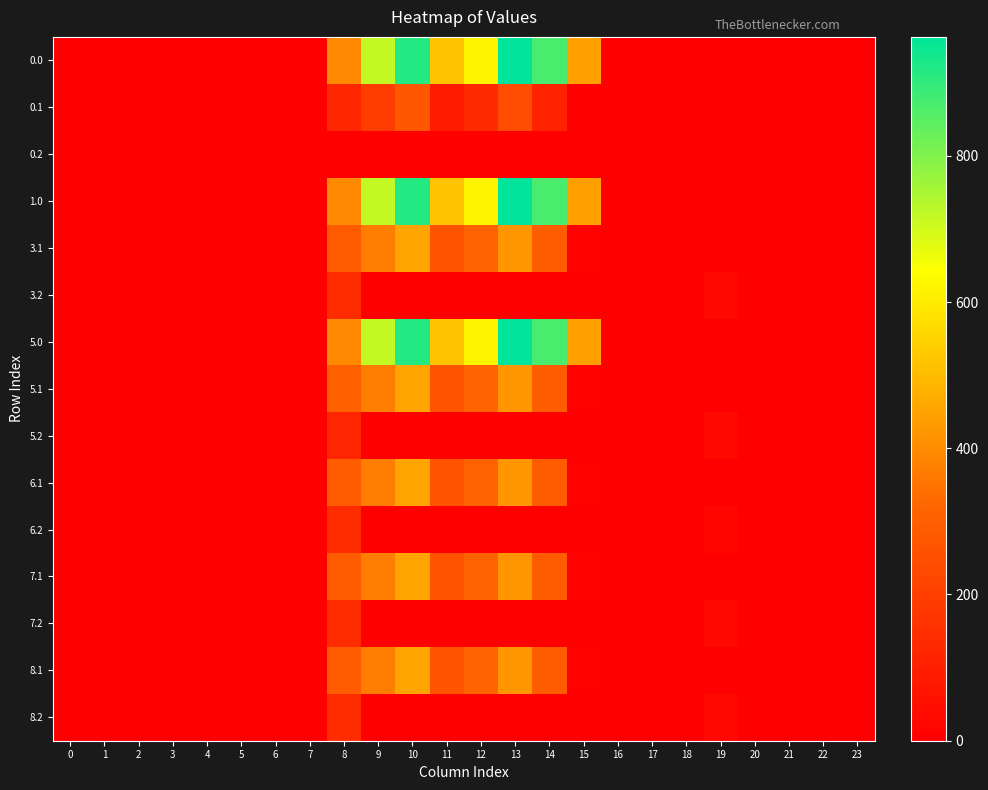

Reading left to right, what are all the values shown in this chart?

0.0: 0=0.0	1=0.0	2=0.0	3=0.0	4=0.0	5=0.0	6=0.0	7=0.0	8=395.3	9=716.9	10=916.2	11=516.0	12=619.4	13=962.7	14=870.3	15=443.0	16=0.0	17=0.0	18=0.0	19=0.0	20=0.0	21=0.0	22=0.0	23=0.0
0.1: 0=0.0	1=0.0	2=0.0	3=0.0	4=0.0	5=0.0	6=0.0	7=0.0	8=125.2	9=191.1	10=274.1	11=87.0	12=134.6	13=241.5	14=113.7	15=0.0	16=0.0	17=0.0	18=0.0	19=0.0	20=0.0	21=0.0	22=0.0	23=0.0
0.2: 0=0.0	1=0.0	2=0.0	3=0.0	4=0.0	5=0.0	6=0.0	7=0.0	8=0.0	9=0.0	10=0.0	11=0.0	12=0.0	13=0.0	14=0.0	15=0.0	16=0.0	17=0.0	18=0.0	19=0.0	20=0.0	21=0.0	22=0.0	23=0.0
1.0: 0=0.0	1=0.0	2=0.0	3=0.0	4=0.0	5=0.0	6=0.0	7=0.0	8=395.3	9=716.9	10=916.2	11=516.0	12=619.4	13=962.7	14=870.3	15=443.0	16=0.0	17=0.0	18=0.0	19=0.0	20=0.0	21=0.0	22=0.0	23=0.0
3.1: 0=0.0	1=0.0	2=0.0	3=0.0	4=0.0	5=0.0	6=0.0	7=0.0	8=289.3	9=369.1	10=452.1	11=265.0	12=312.6	13=419.5	14=291.7	15=4.9	16=0.0	17=0.0	18=0.0	19=0.0	20=0.0	21=0.0	22=0.0	23=0.0
3.2: 0=0.0	1=0.0	2=0.0	3=0.0	4=0.0	5=0.0	6=0.0	7=1.4	8=142.7	9=0.0	10=0.0	11=0.0	12=0.0	13=0.0	14=0.0	15=0.0	16=0.0	17=0.0	18=0.0	19=27.0	20=0.0	21=0.0	22=0.0	23=0.0
5.0: 0=0.0	1=0.0	2=0.0	3=0.0	4=0.0	5=0.0	6=0.0	7=0.0	8=395.3	9=716.9	10=916.2	11=516.0	12=619.4	13=962.7	14=870.3	15=443.0	16=0.0	17=0.0	18=0.0	19=0.0	20=0.0	21=0.0	22=0.0	23=0.0
5.1: 0=0.0	1=0.0	2=0.0	3=0.0	4=0.0	5=0.0	6=0.0	7=0.0	8=303.2	9=369.1	10=452.1	11=265.0	12=312.6	13=419.5	14=291.7	15=4.9	16=0.0	17=0.0	18=0.0	19=0.0	20=0.0	21=0.0	22=0.0	23=0.0
5.2: 0=0.0	1=0.0	2=0.0	3=0.0	4=0.0	5=0.0	6=0.0	7=1.4	8=118.2	9=0.0	10=0.0	11=0.0	12=0.0	13=0.0	14=0.0	15=0.0	16=0.0	17=0.0	18=0.0	19=27.0	20=0.0	21=0.0	22=0.0	23=0.0
6.1: 0=0.0	1=0.0	2=0.0	3=0.0	4=0.0	5=0.0	6=0.0	7=0.0	8=292.4	9=369.1	10=452.1	11=265.0	12=312.6	13=419.5	14=291.7	15=4.9	16=0.0	17=0.0	18=0.0	19=0.0	20=0.0	21=0.0	22=0.0	23=0.0
6.2: 0=0.0	1=0.0	2=0.0	3=0.0	4=0.0	5=0.0	6=0.0	7=1.4	8=142.7	9=0.0	10=0.0	11=0.0	12=0.0	13=0.0	14=0.0	15=0.0	16=0.0	17=0.0	18=0.0	19=21.6	20=0.0	21=0.0	22=0.0	23=0.0
7.1: 0=0.0	1=0.0	2=0.0	3=0.0	4=0.0	5=0.0	6=0.0	7=0.0	8=290.1	9=369.1	10=452.1	11=265.0	12=312.6	13=419.5	14=291.7	15=4.9	16=0.0	17=0.0	18=0.0	19=0.0	20=0.0	21=0.0	22=0.0	23=0.0
7.2: 0=0.0	1=0.0	2=0.0	3=0.0	4=0.0	5=0.0	6=0.0	7=0.0	8=142.7	9=0.0	10=0.0	11=0.0	12=0.0	13=0.0	14=0.0	15=0.0	16=0.0	17=0.0	18=0.0	19=27.0	20=0.0	21=0.0	22=0.0	23=0.0
8.1: 0=0.0	1=0.0	2=0.0	3=0.0	4=0.0	5=0.0	6=0.0	7=0.0	8=289.3	9=369.1	10=452.1	11=265.0	12=312.6	13=419.5	14=291.7	15=4.9	16=0.0	17=0.0	18=0.0	19=0.0	20=0.0	21=0.0	22=0.0	23=0.0
8.2: 0=0.0	1=0.0	2=0.0	3=0.0	4=0.0	5=0.0	6=0.0	7=1.4	8=142.7	9=0.0	10=0.0	11=0.0	12=0.0	13=0.0	14=0.0	15=0.0	16=0.0	17=0.0	18=0.0	19=27.0	20=0.0	21=0.0	22=0.0	23=0.0